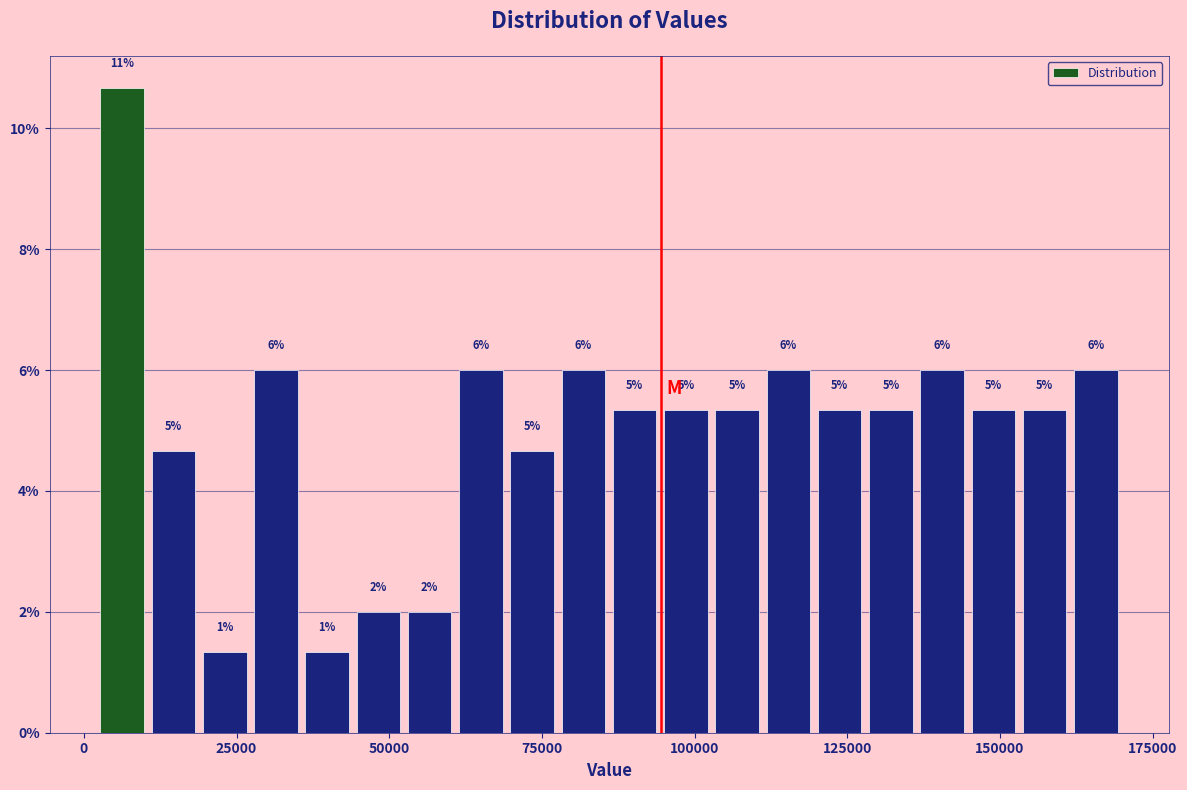

Read against the x-axis, roughly where is the centre of the tallest bar?

5000